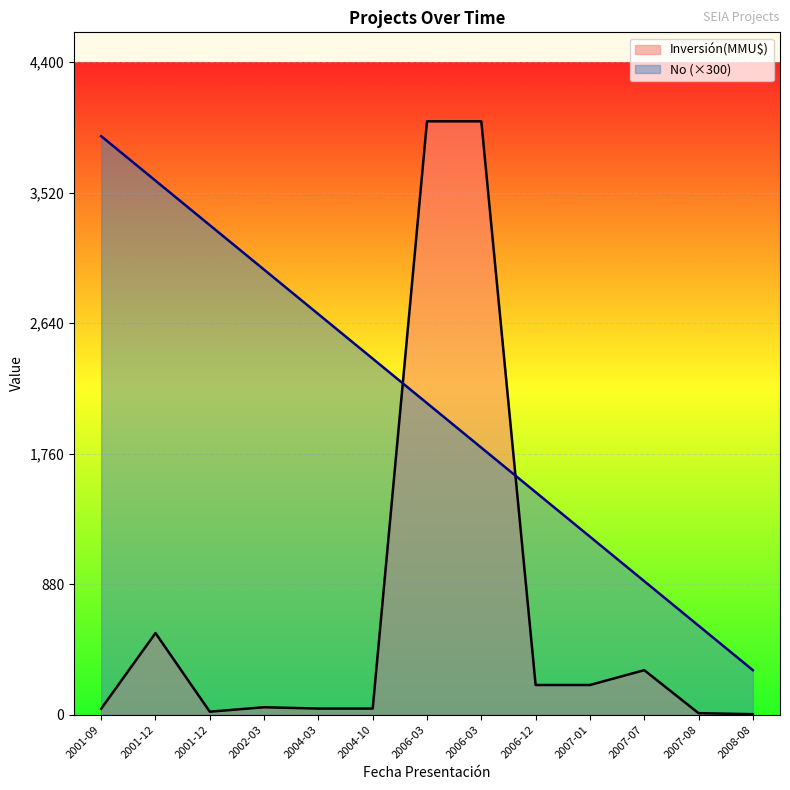

At how many categories does at least one series exceed 2685?

7